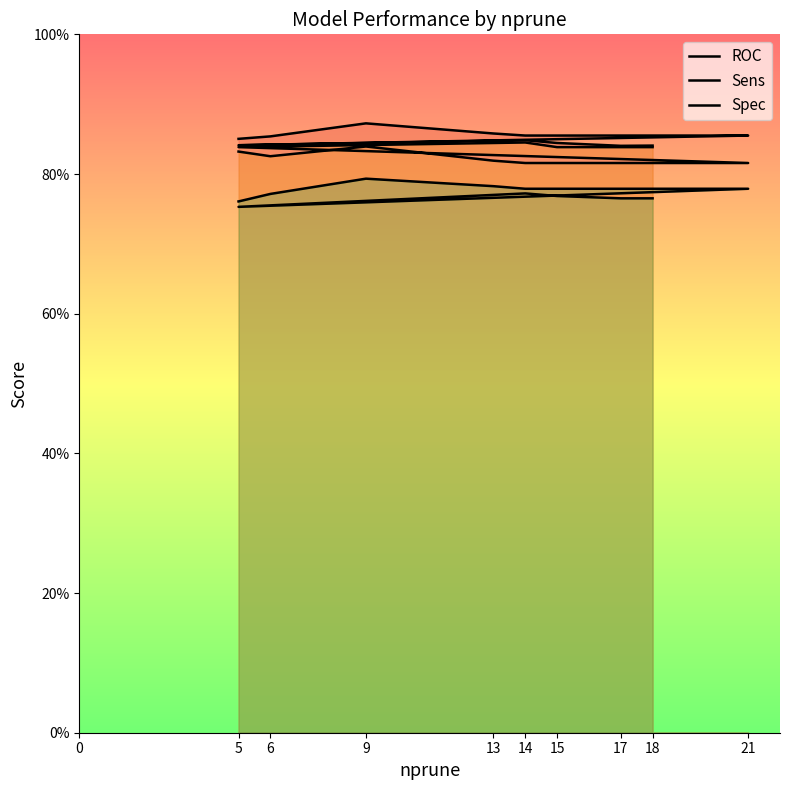

What is the sum of the ROC values at 14 and 6?

1.7